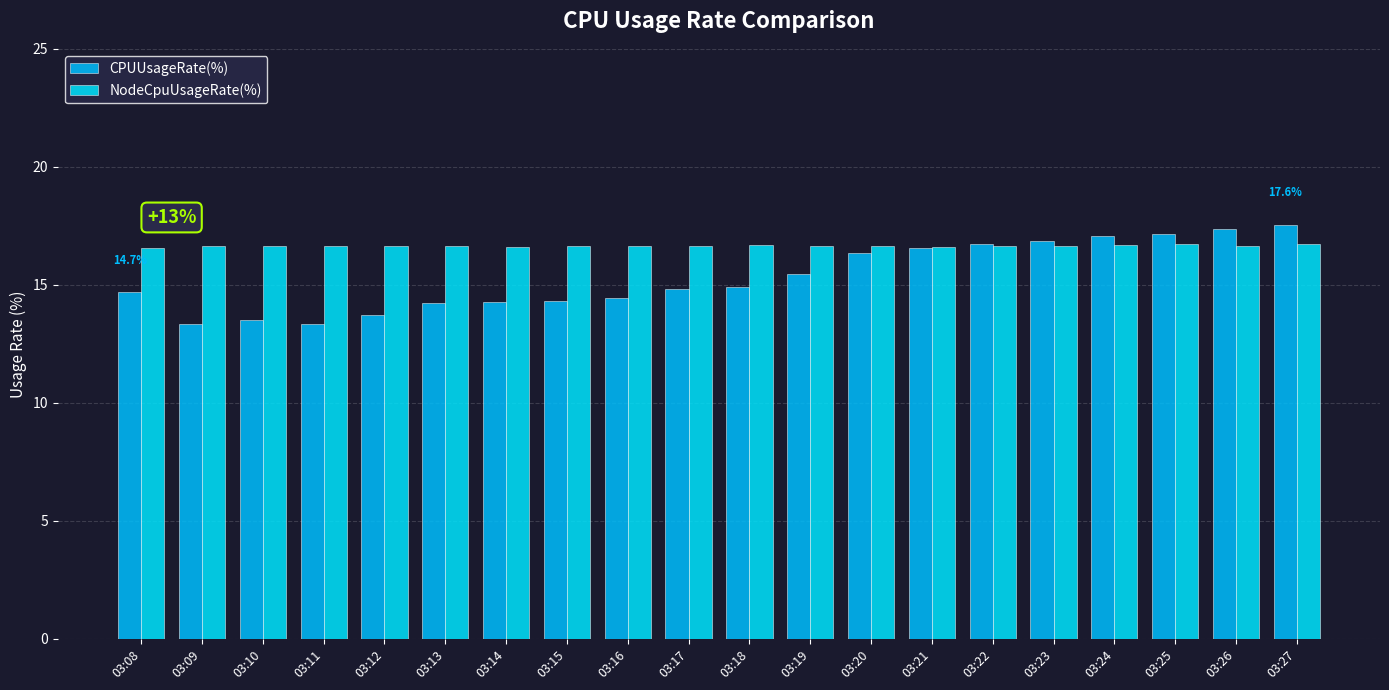

Where is CPUUsageRate(%) nearest to the value 15?

03:18